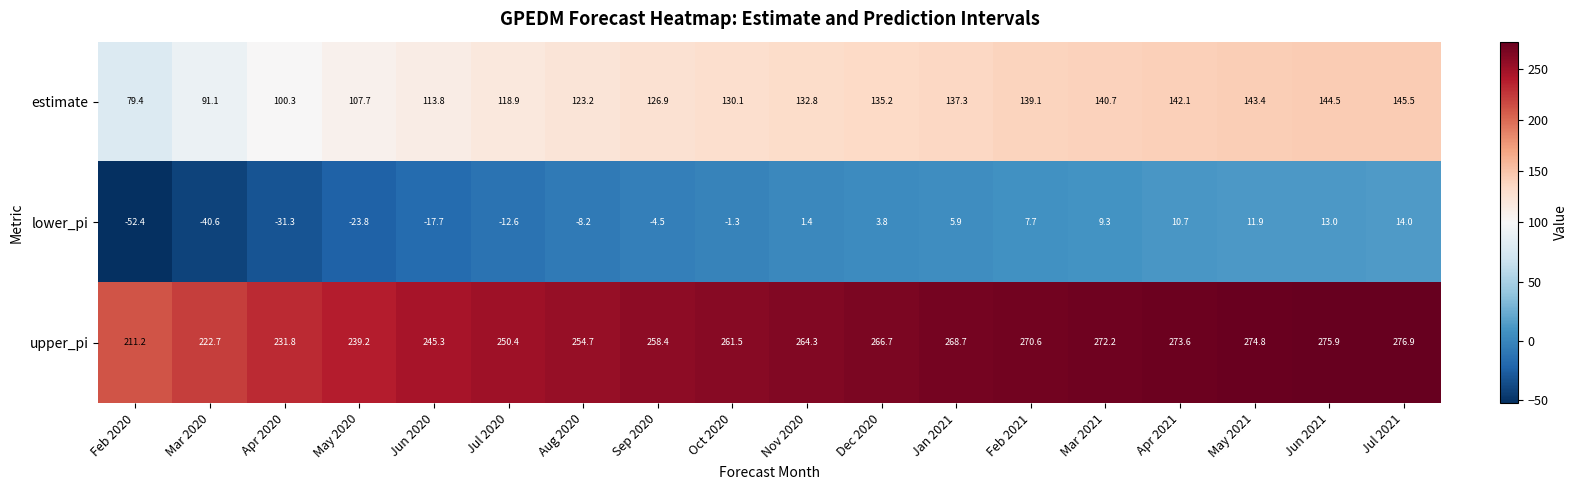

Which series has the largest range (max minus min)?

lower_pi